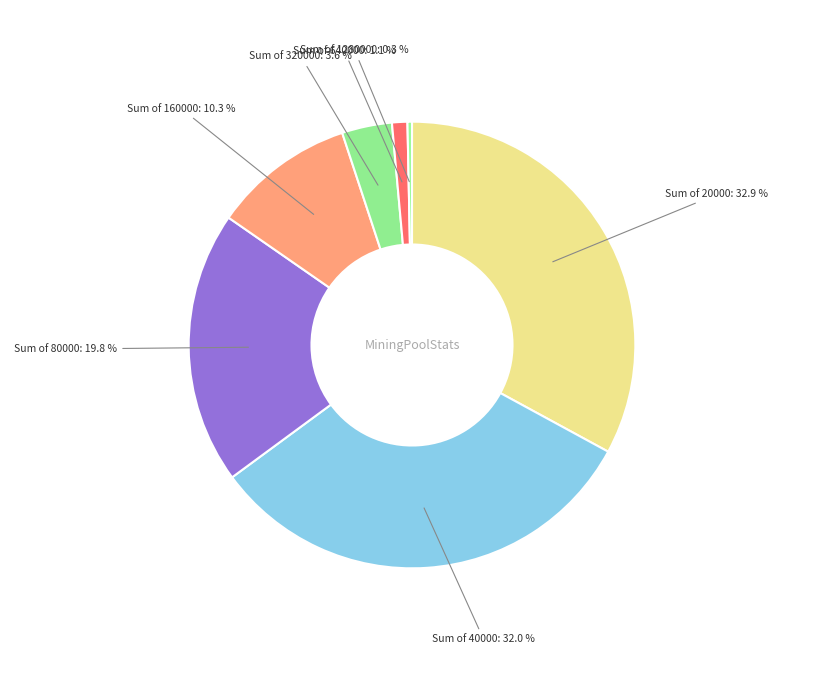

Which category has the biggest portion of the pie?

Sum of 20000